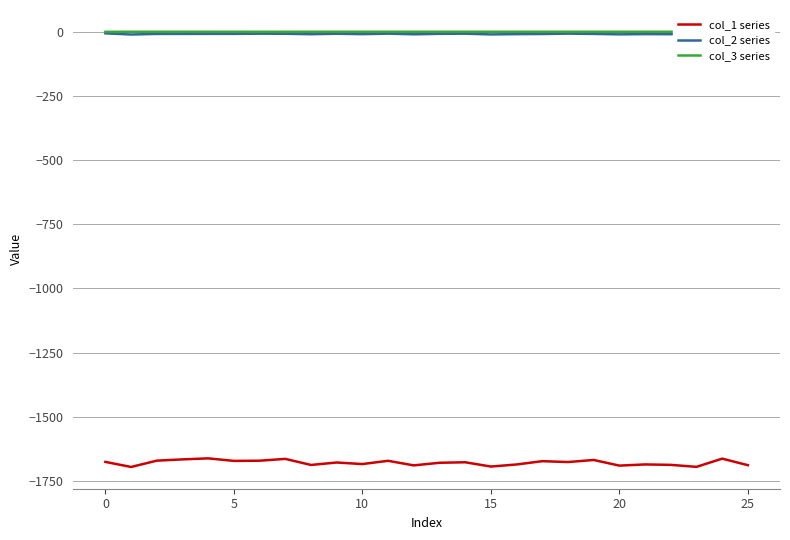

True or false: col_3 series and col_1 series cross at least once.

False